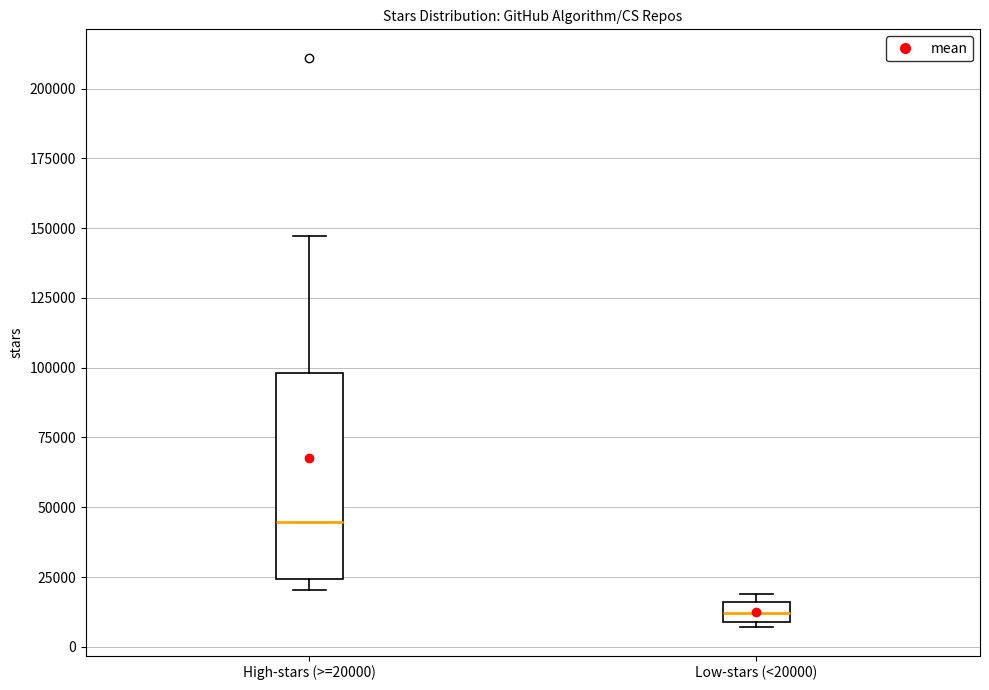

Where is the upper edge of the box for Low-stars (<20000) on the y-axis? The values are not printed on the chart, so give them approximately, as read against the axis.

15000